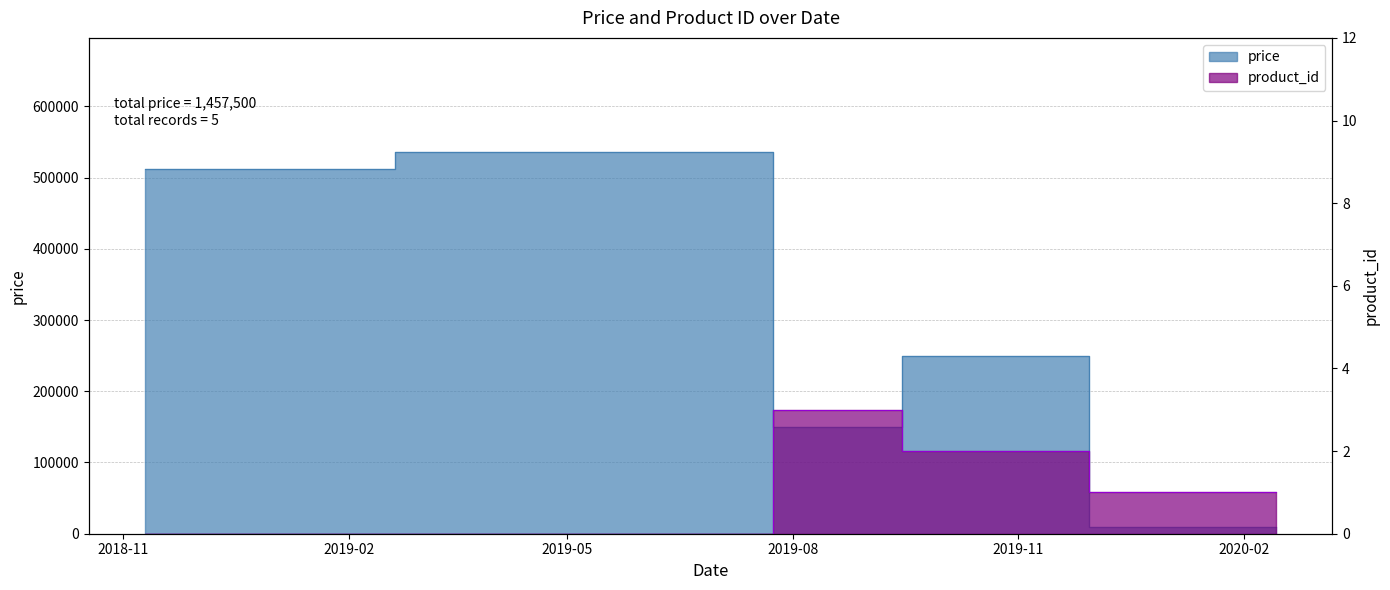

What is the highest value of the price series?

535500